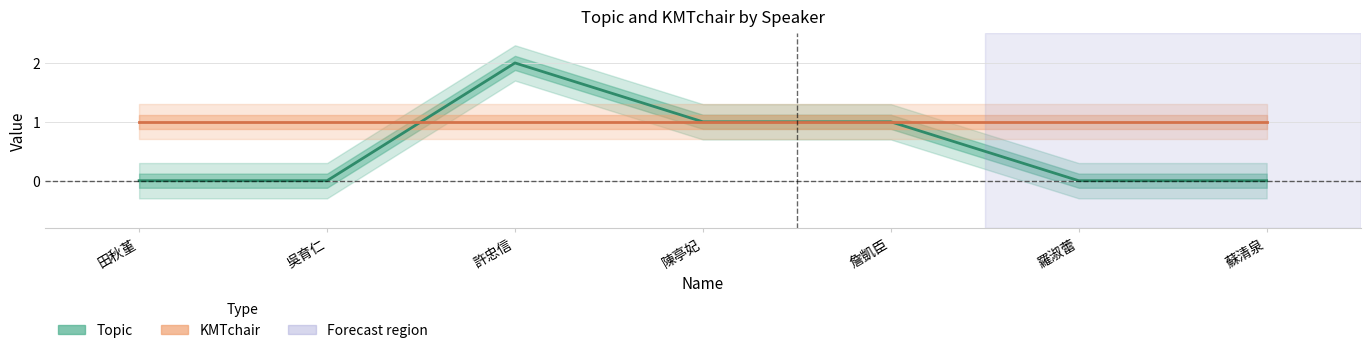

Reading left to right, list all the values displayed in this chart.

Topic: 田秋堇=0	吳育仁=0	許忠信=2	陳亭妃=1	詹凱臣=1	羅淑蕾=0	蘇清泉=0
KMTchair: 田秋堇=1	吳育仁=1	許忠信=1	陳亭妃=1	詹凱臣=1	羅淑蕾=1	蘇清泉=1